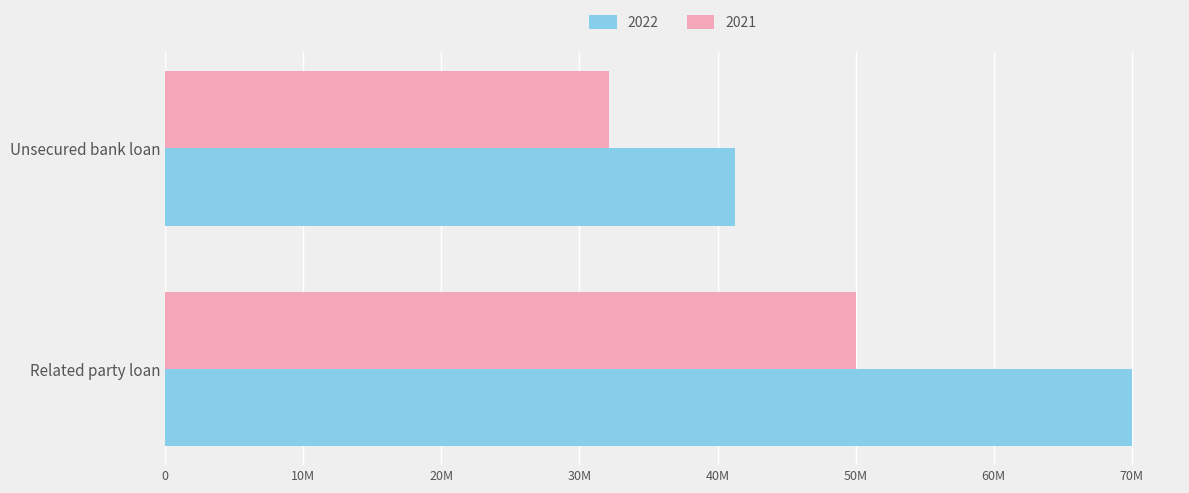

Which category has the lowest value across all series?

Unsecured bank loan